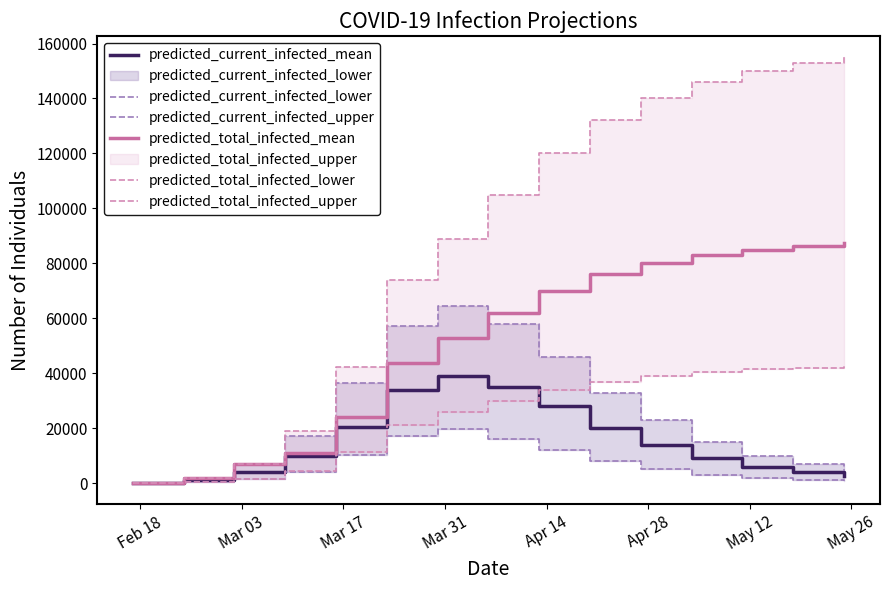

True or false: predicted_total_infected_lower and predicted_total_infected_upper intersect in this chart.

False